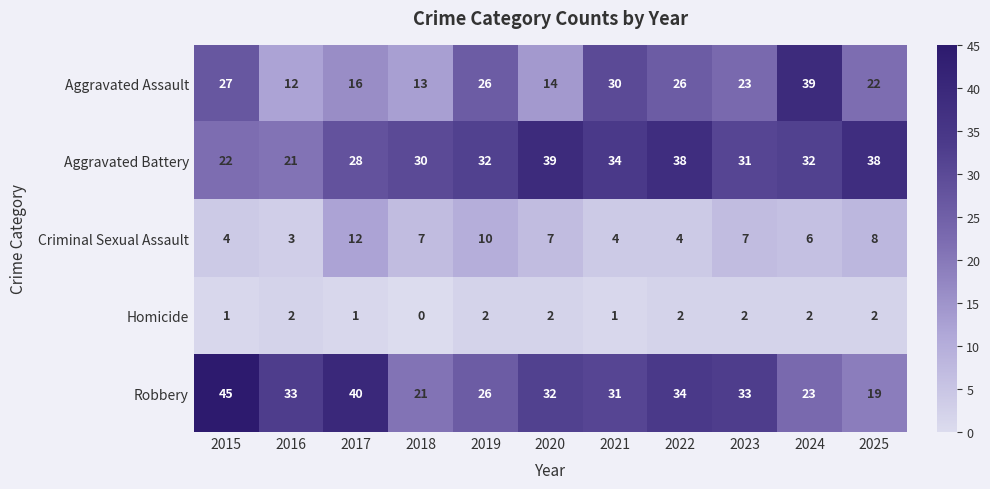

Rank the series at 2017 from lowest to highest value.

Homicide, Criminal Sexual Assault, Aggravated Assault, Aggravated Battery, Robbery